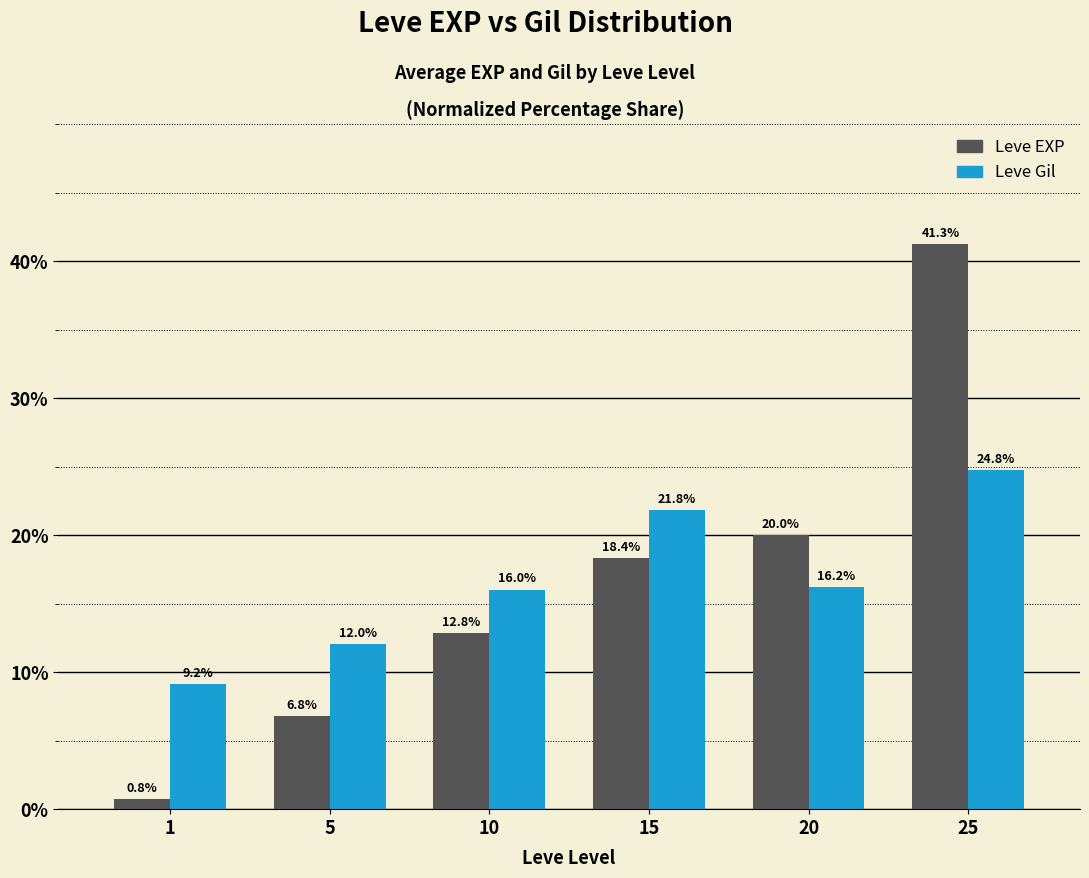

What is the smallest value displayed?

0.8